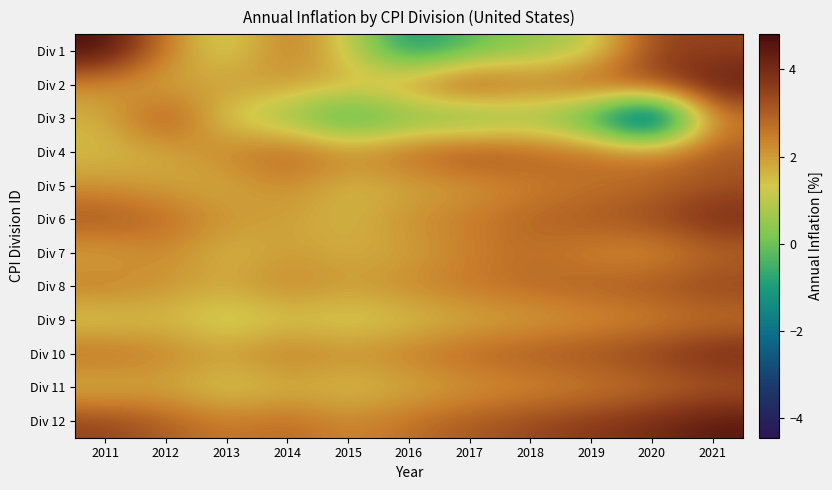

At how many categories does at least one series exceed 0?

11